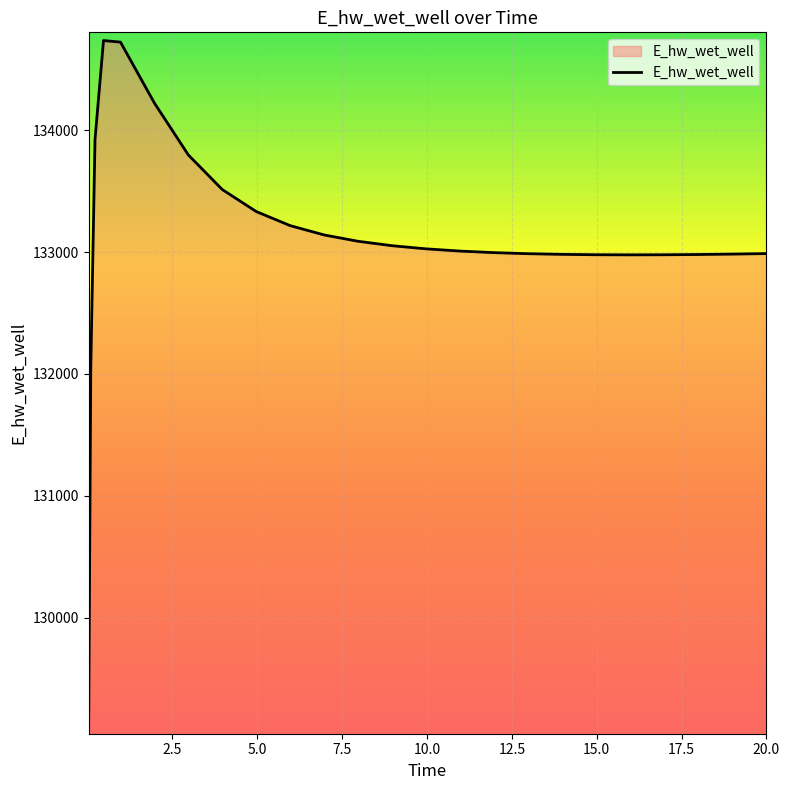

How many values are below 133008?

12